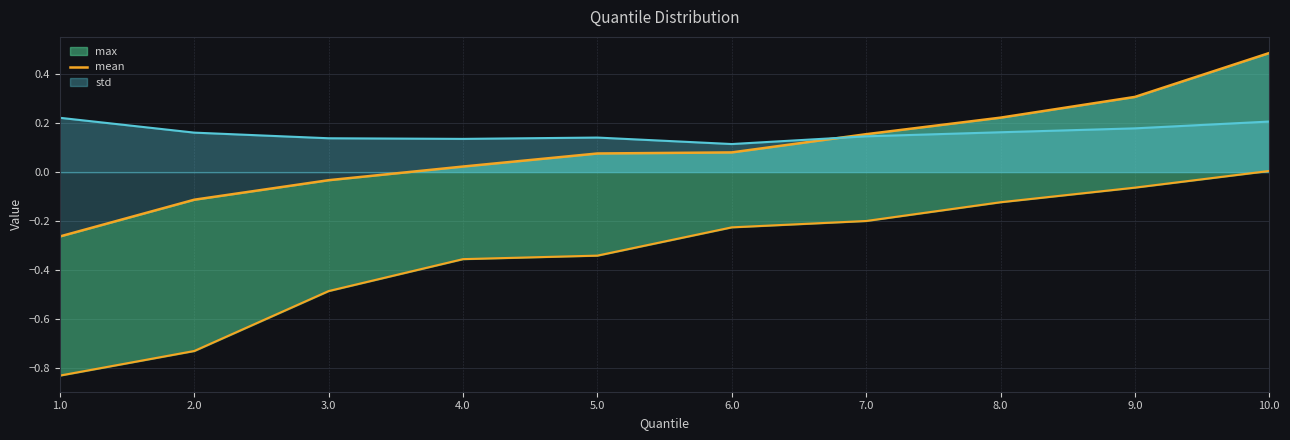

Read the value at 5.0.

0.1